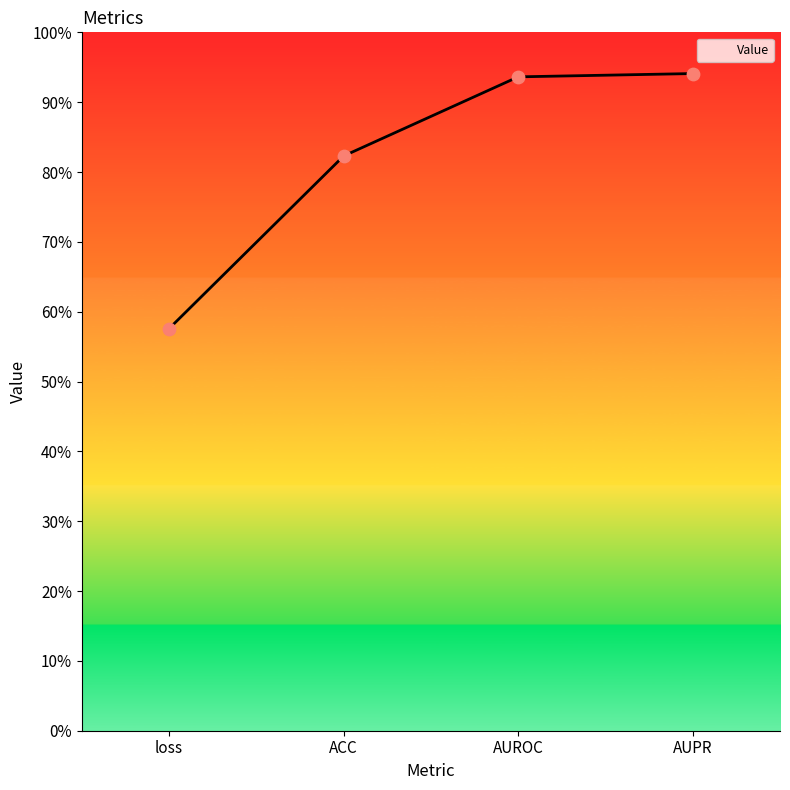

Which has a higher value, ACC or AUPR?

AUPR